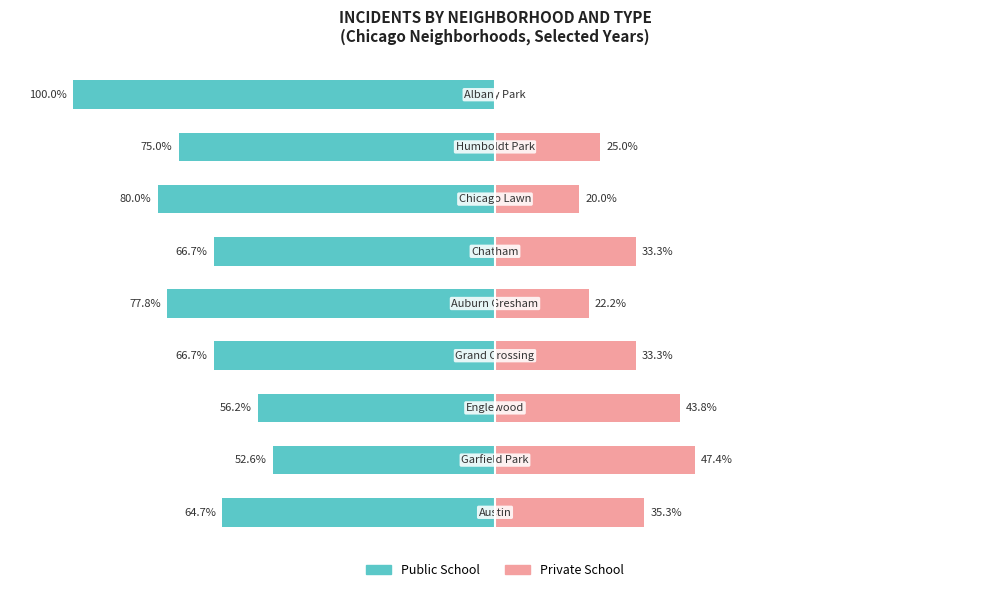

Reading right to left, transcribe all the data shown in this chart.

Public School: -100.0	-75.0	-80.0	-66.7	-77.8	-66.7	-56.2	-52.6	-64.7
Private School: 0.0	25.0	20.0	33.3	22.2	33.3	43.8	47.4	35.3